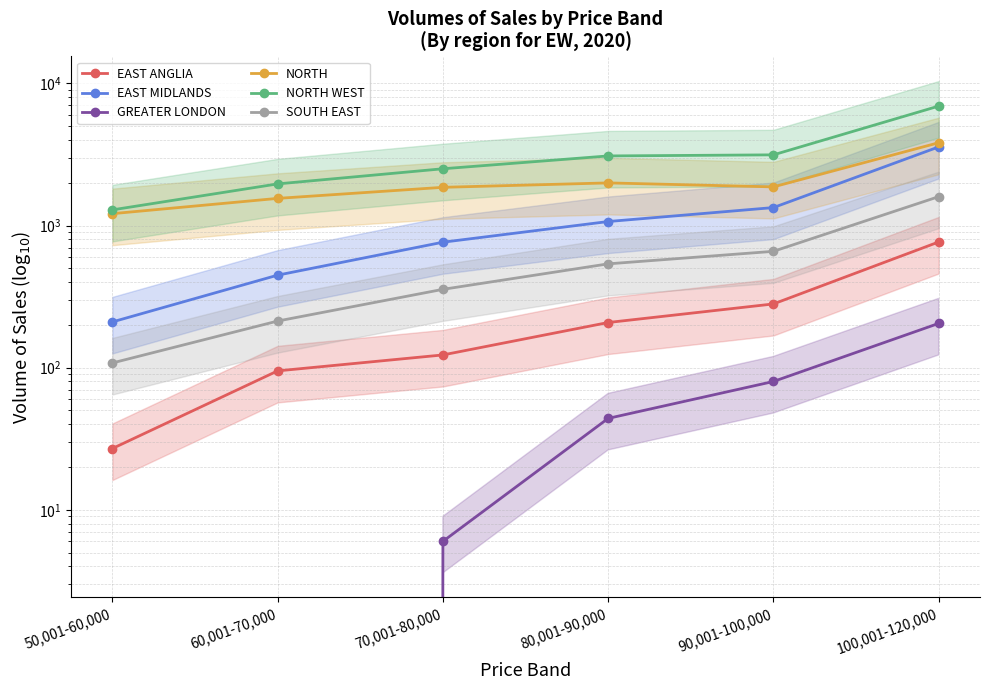

What is the lowest value of the EAST MIDLANDS series?

210